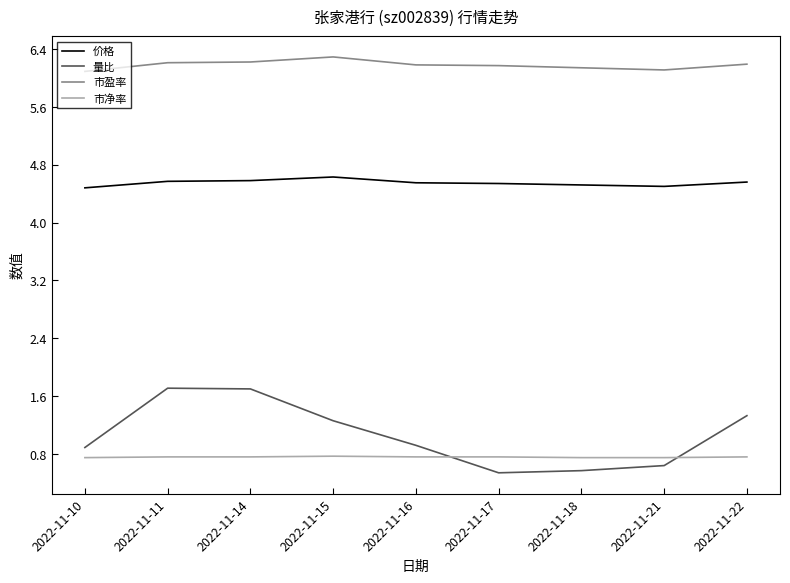

What is the difference between the maximum and minimum values in the 市盈率 series?

0.2